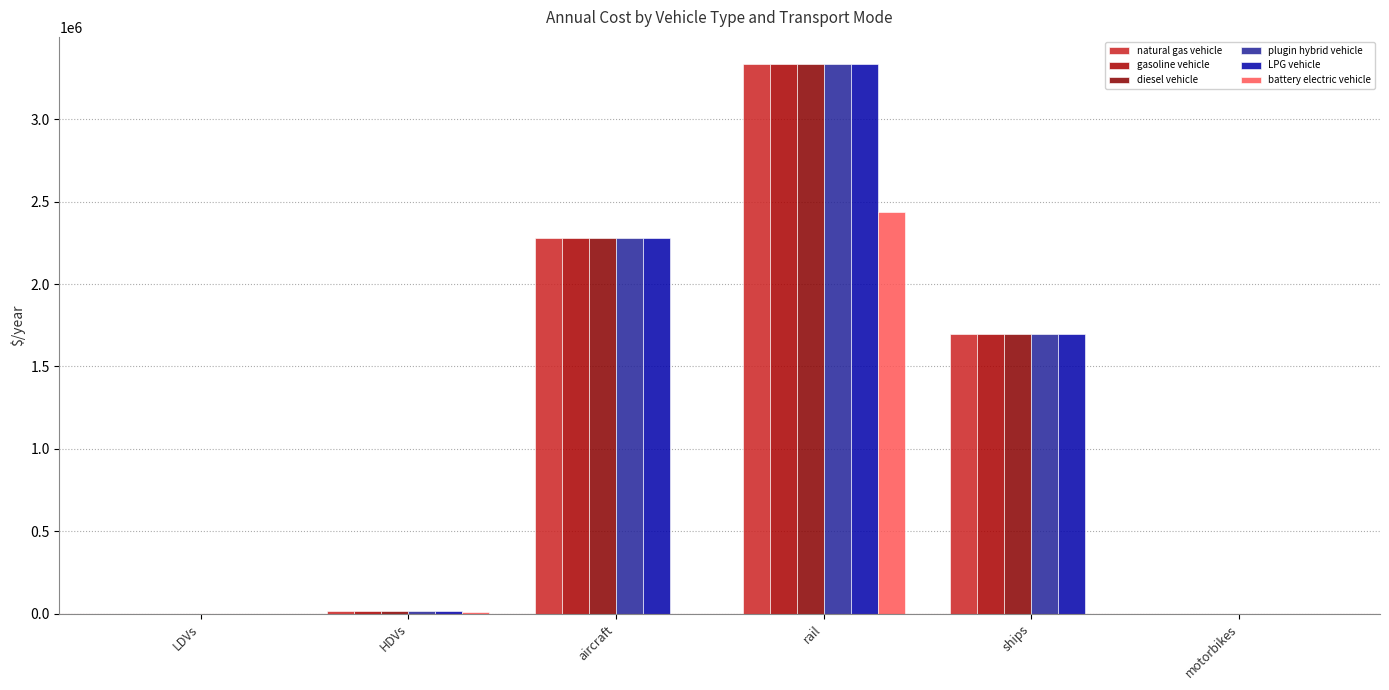

How many categories are shown in the chart?

6